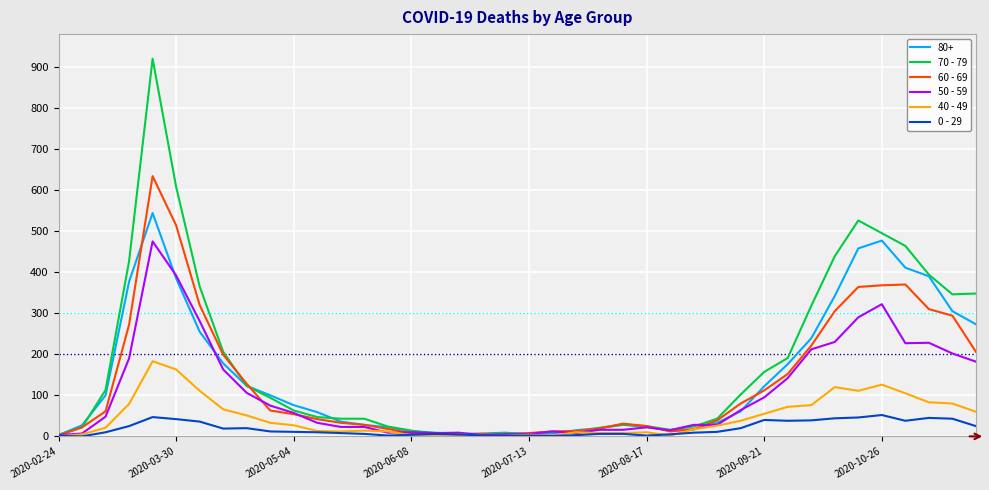

Which series has the largest range (max minus min)?

70 - 79